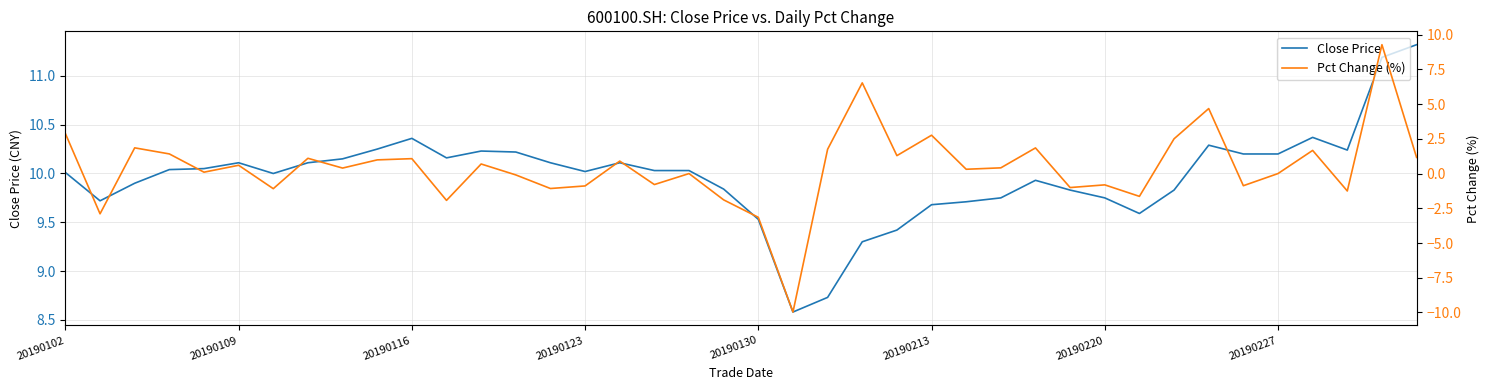

What position from the left is 19?

20